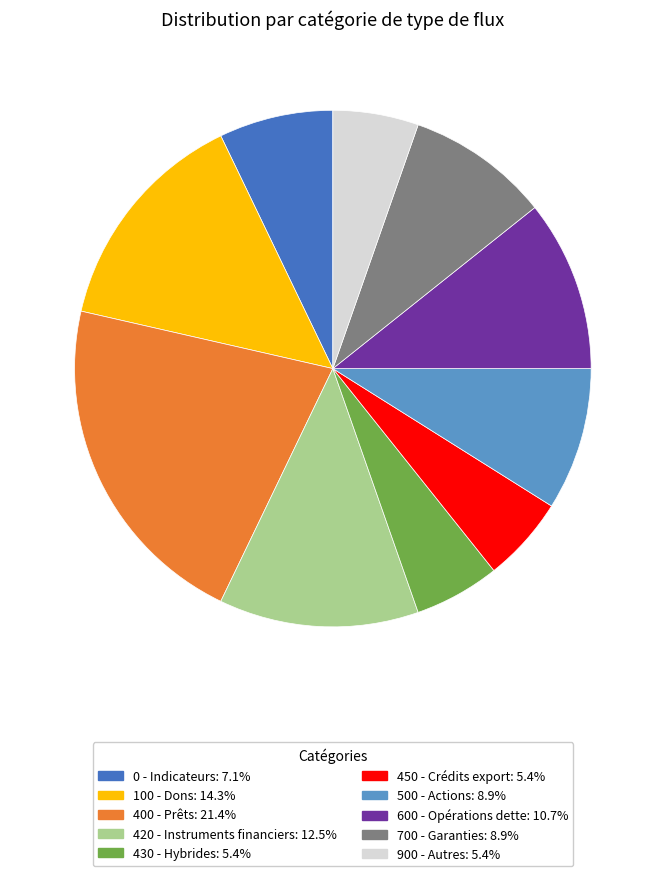

Approximately how many times larger is the value at 420 - Instruments financiers: 12.5% compared to 100 - Dons: 14.3%?

0.9